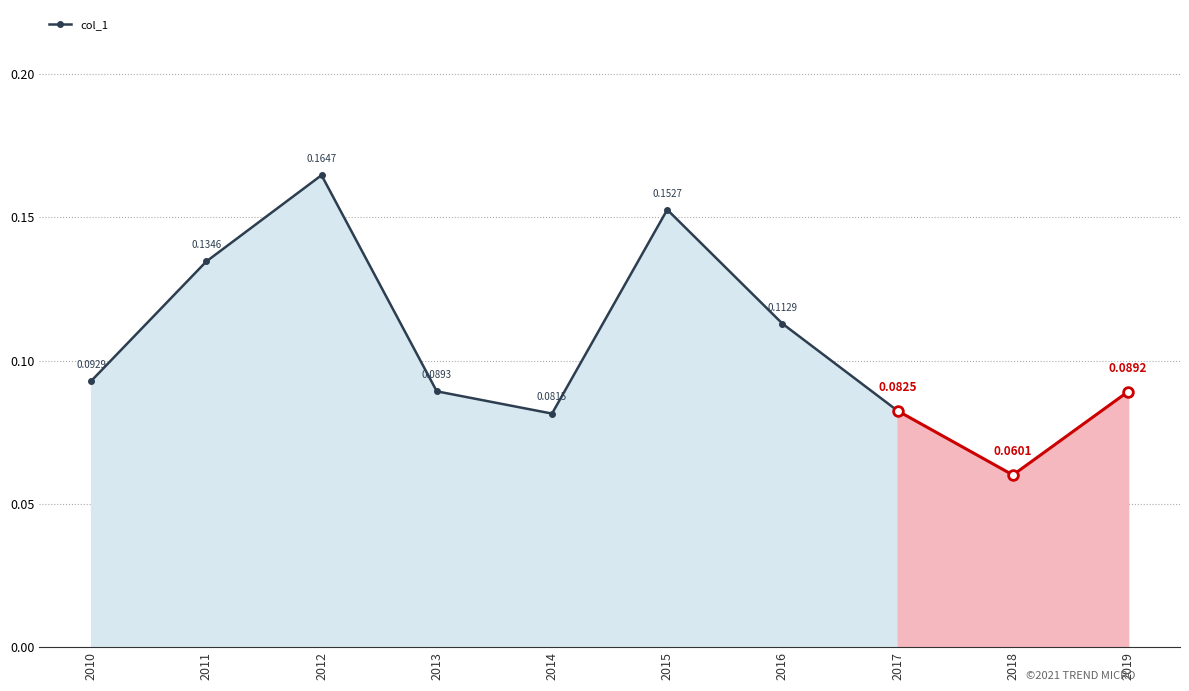

How many points are lower than both their immediate neighbors (excluding endpoints)?

1